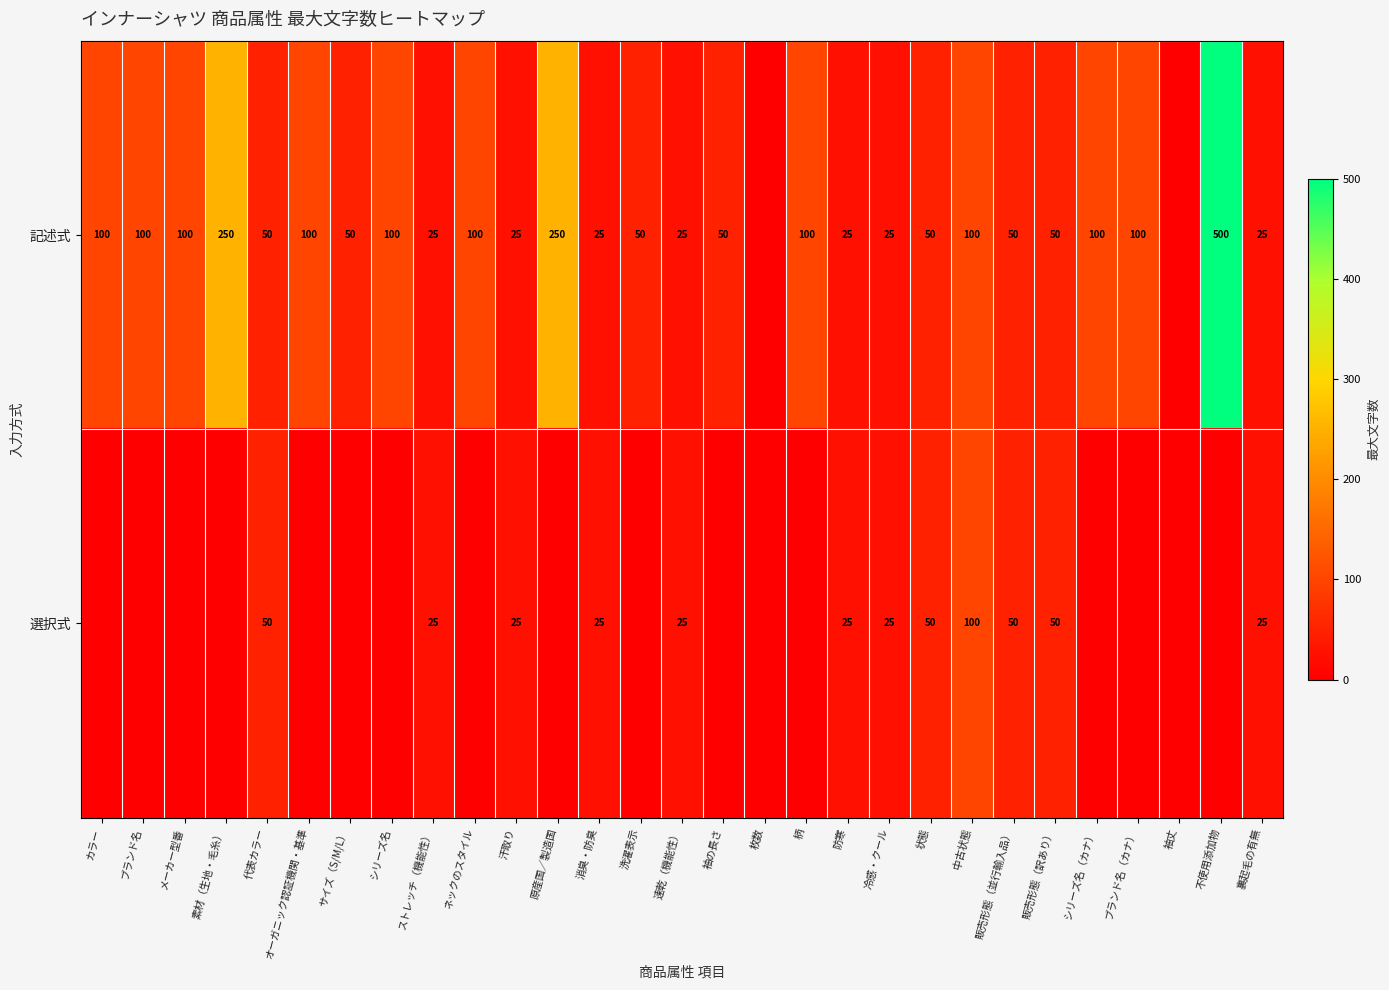

What is the total value across all series at 代表カラー?

100